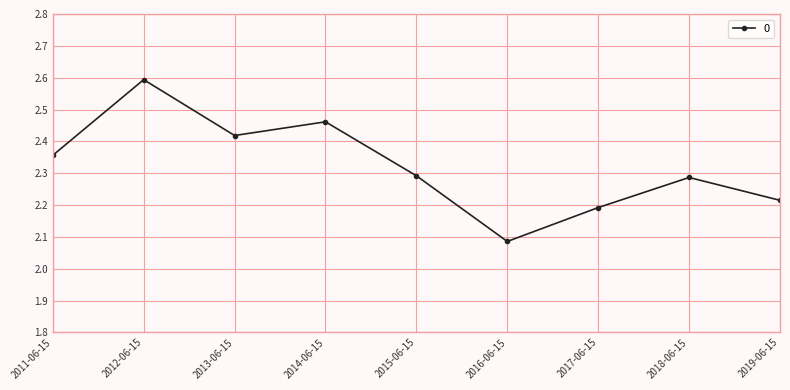

What is the difference between the maximum and second lowest values?

0.4